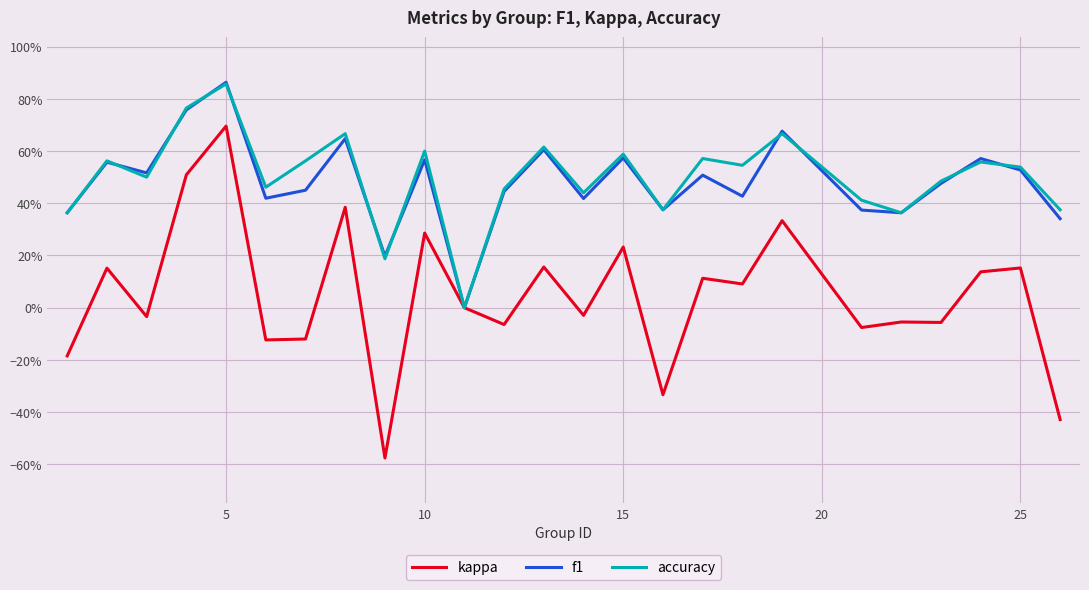

What are all the series names shown in the legend?

kappa, f1, accuracy